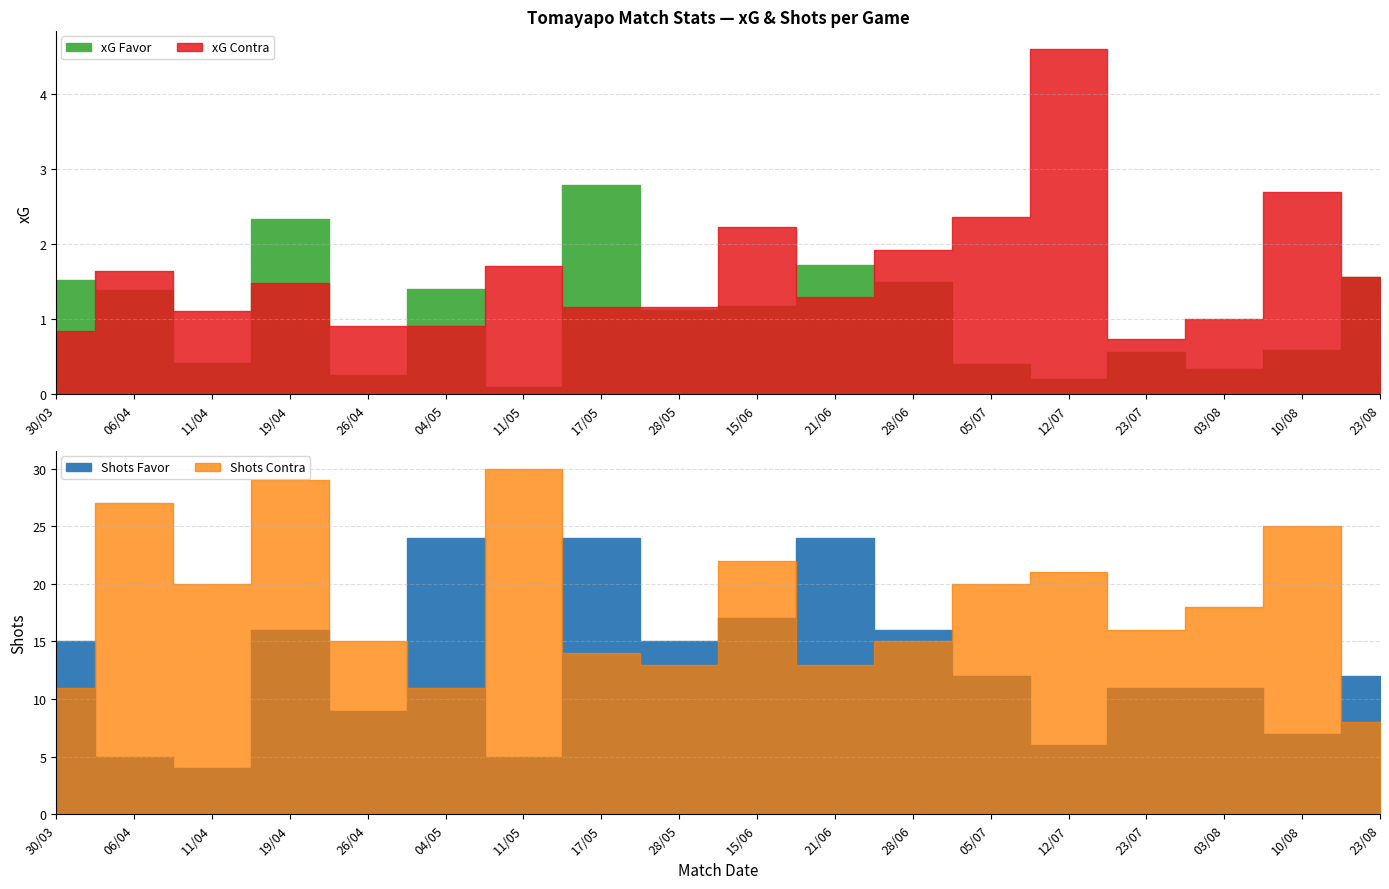

Which has a higher value, 28/06 or 28/05?

28/06